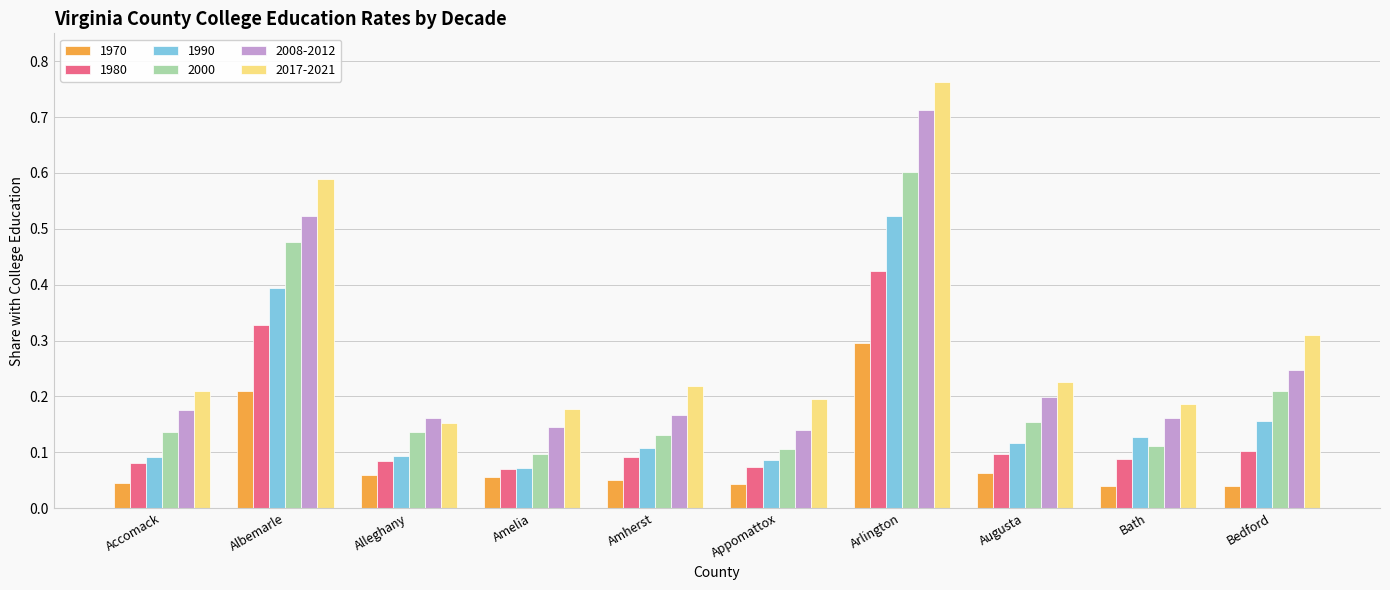

Between Amelia and Arlington, which series saw the biggest shift?

2017-2021